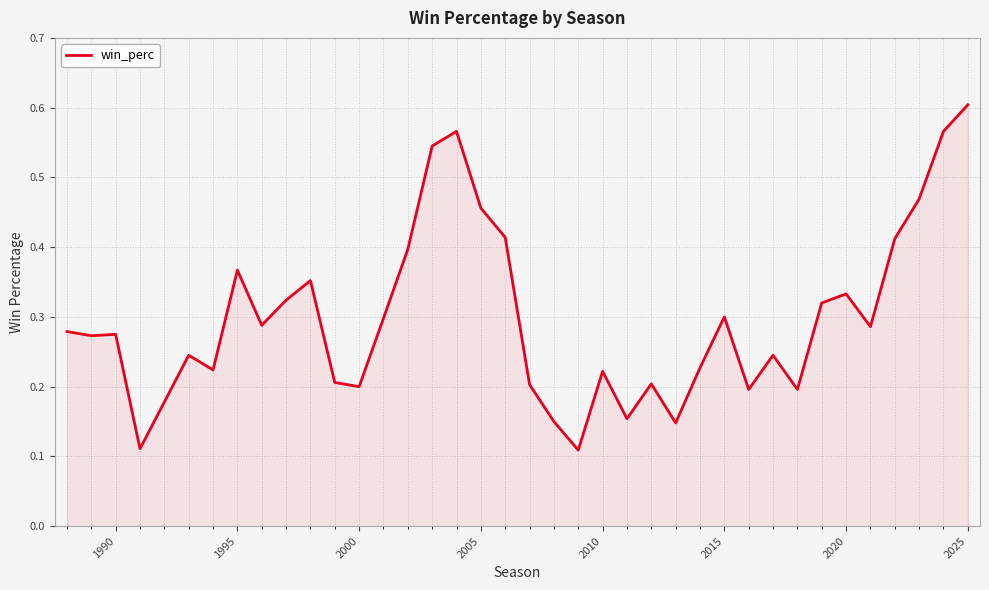

Does the chart have visible grid lines?

Yes